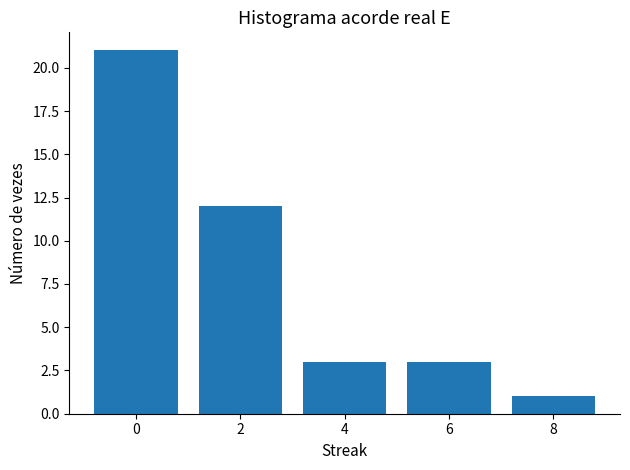

What is the difference between the second highest and minimum values?

11